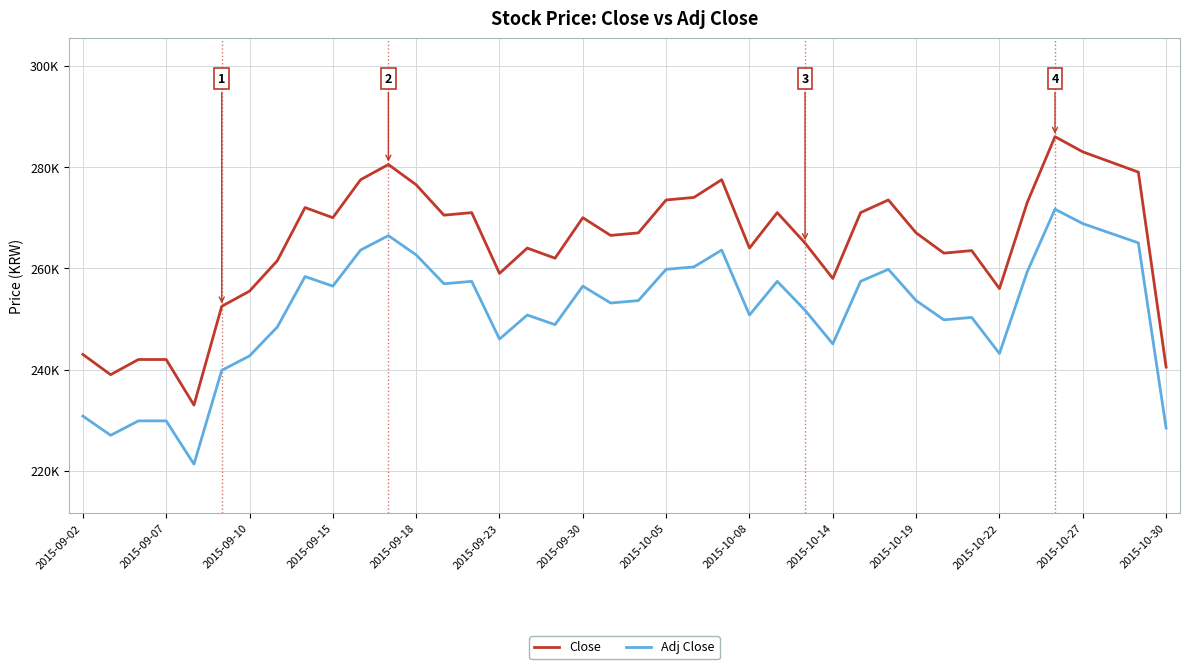

Is this an area chart (filled region under the line)?

No